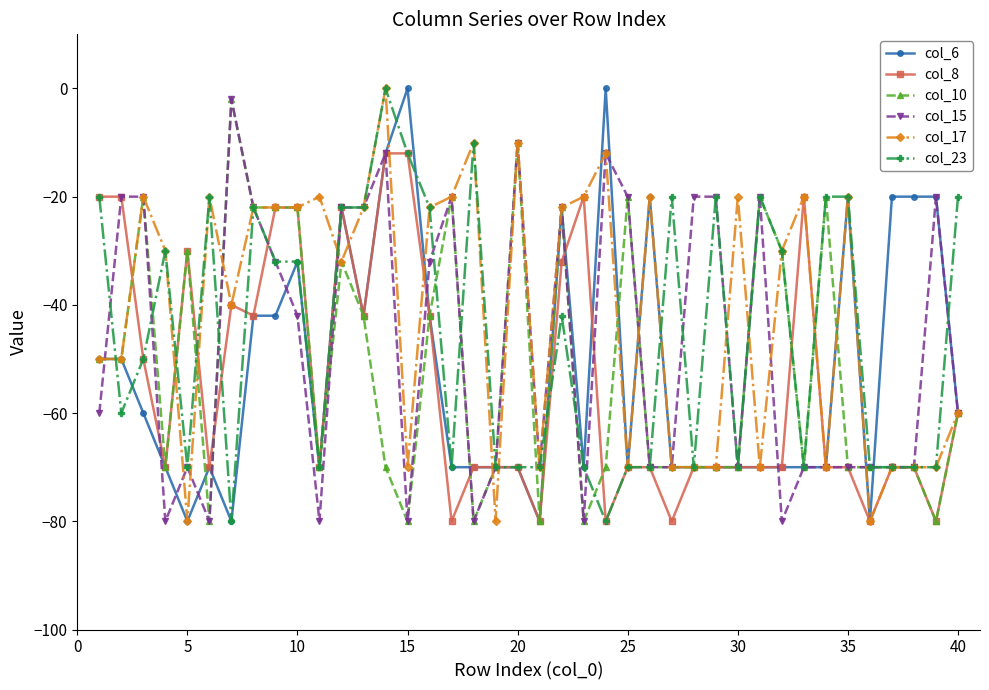

What are all the series names shown in the legend?

col_6, col_8, col_10, col_15, col_17, col_23